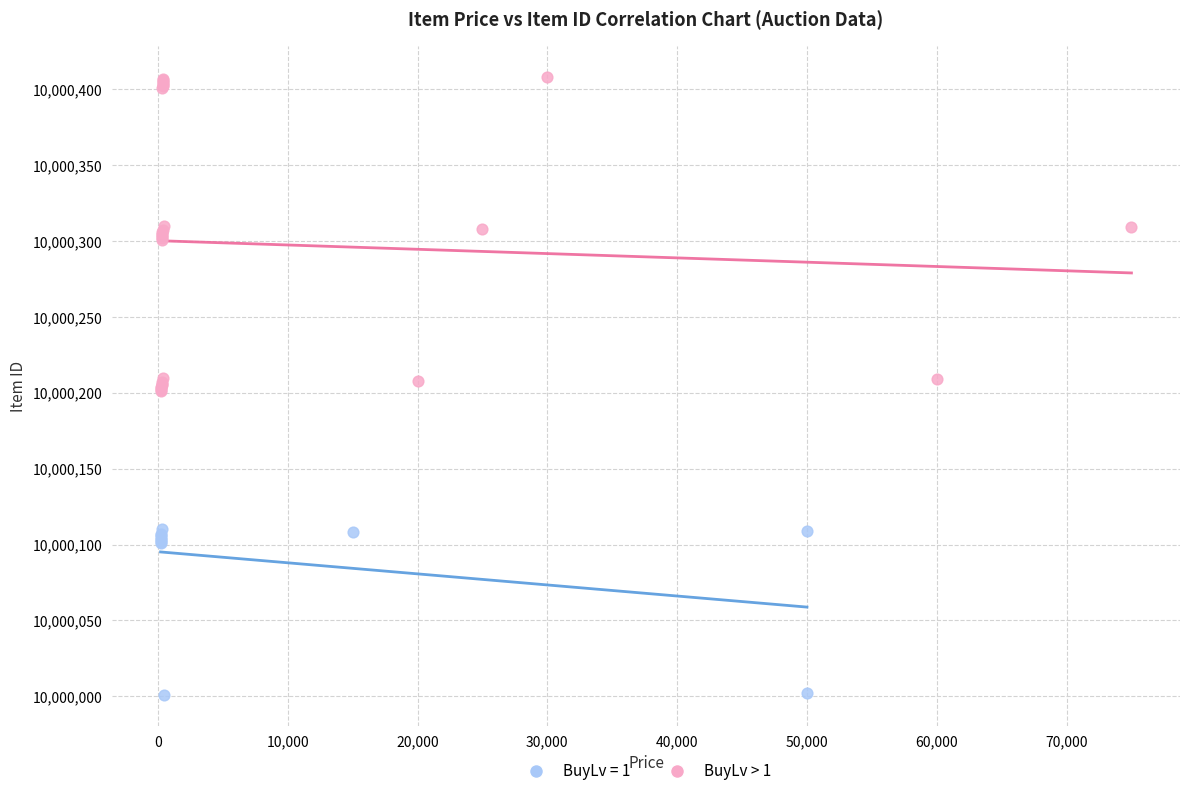

Which series contains the highest Y value?

BuyLv > 1